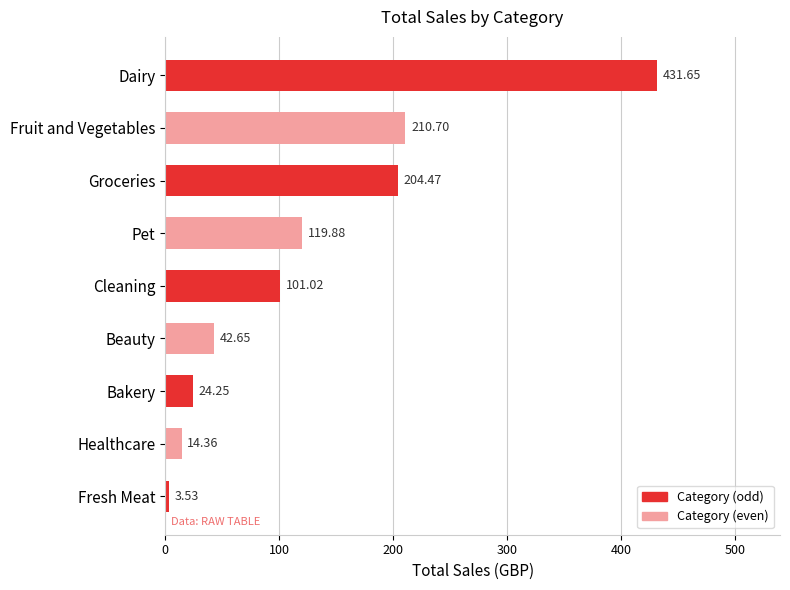

What is the difference between the second highest and second lowest values?

196.3